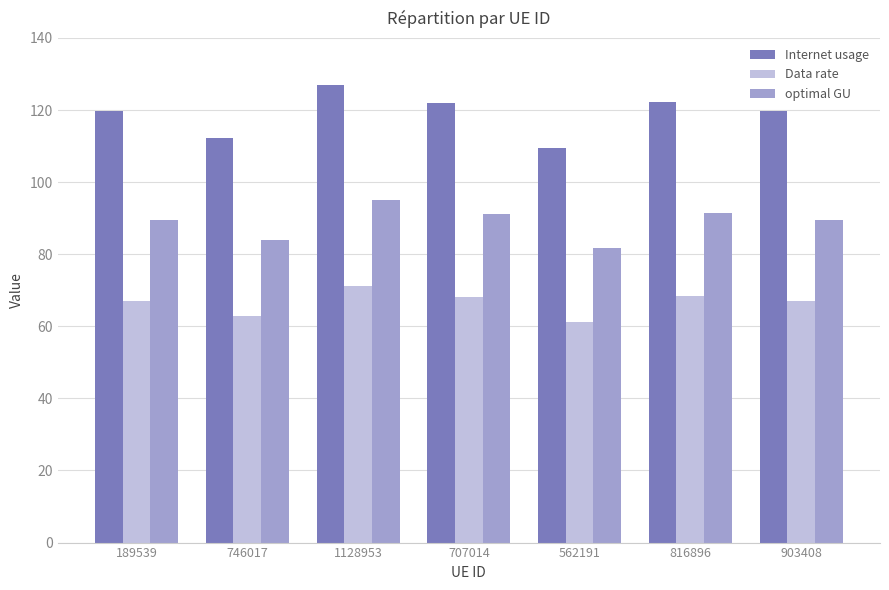

Read the Data rate value at 816896.

68.4